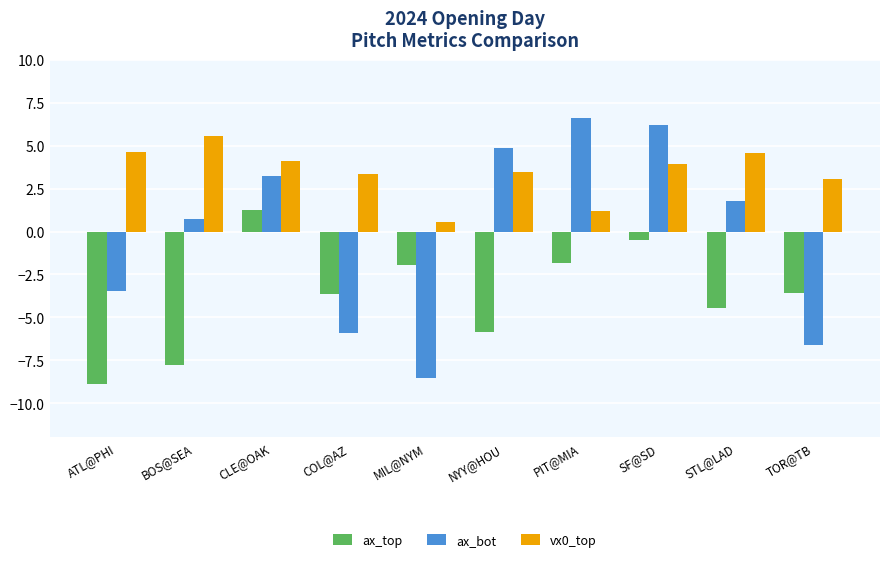

Which series has the largest total across all categories?

vx0_top